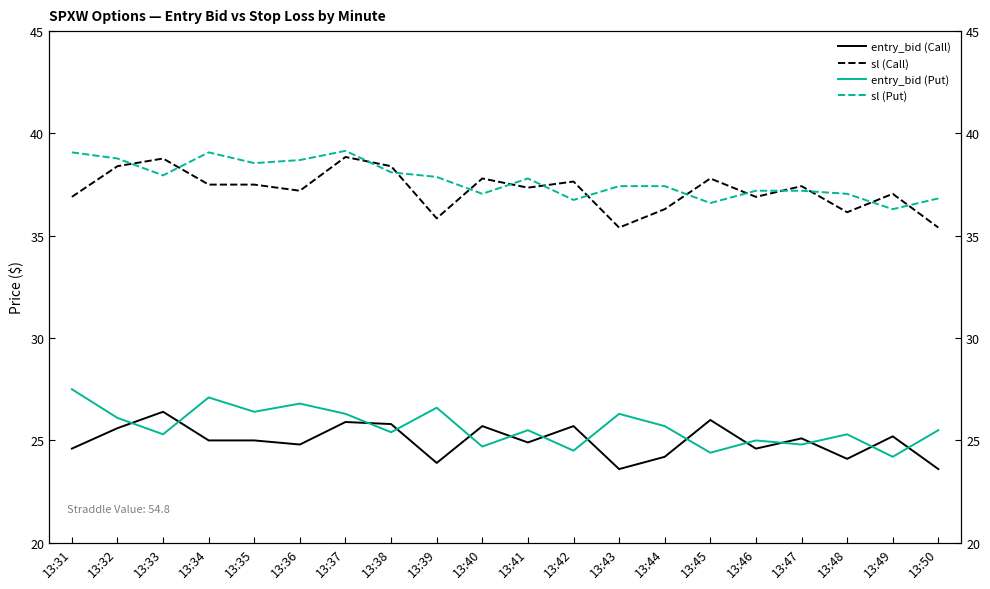

Rank the series by their maximum value, from highest to lowest.

sl (Put), sl (Call), entry_bid (Put), entry_bid (Call)